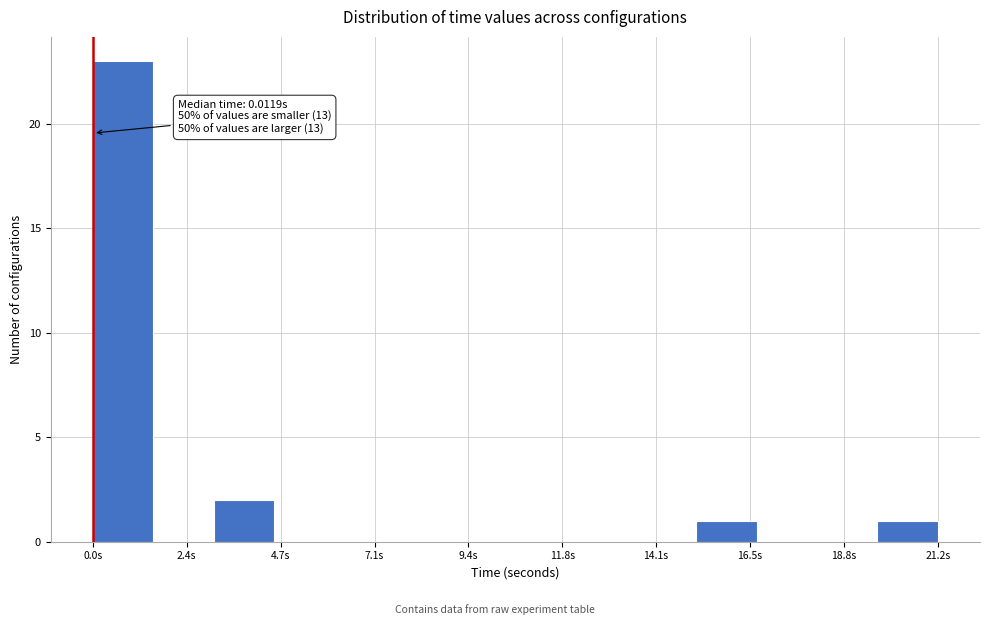

Around what value on the x-axis is the tallest bar? Give the approximate position of its centre, as read against the axis.

1.0